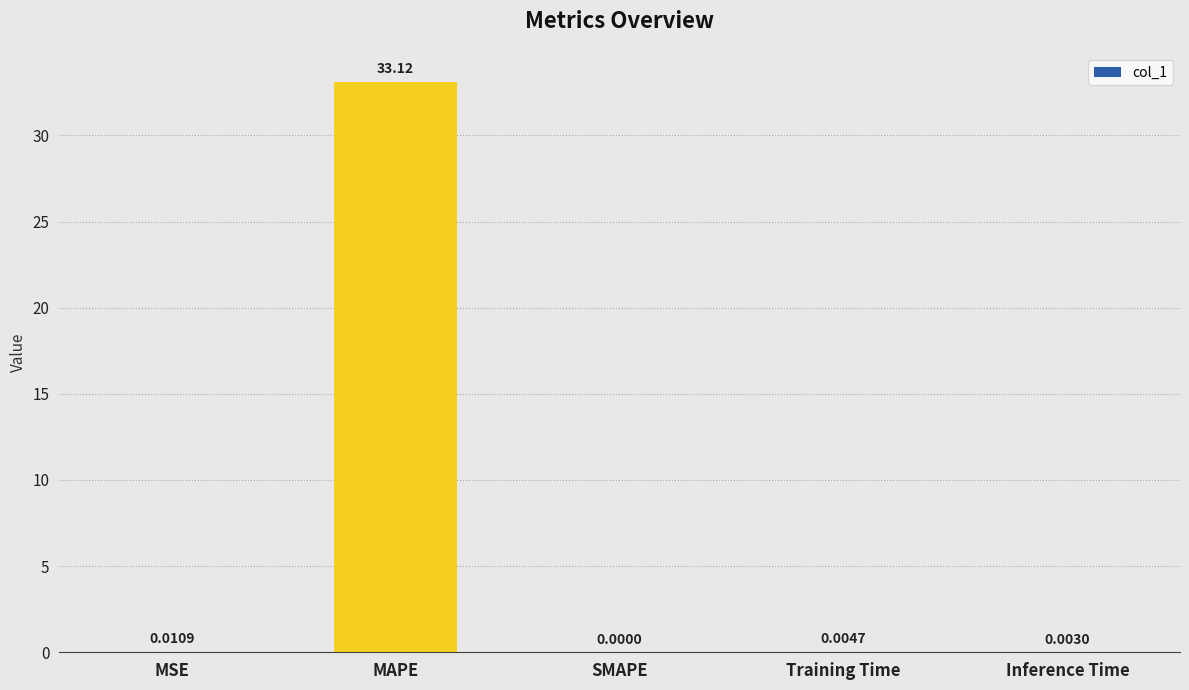

Between MSE and Training Time, which is larger?

MSE